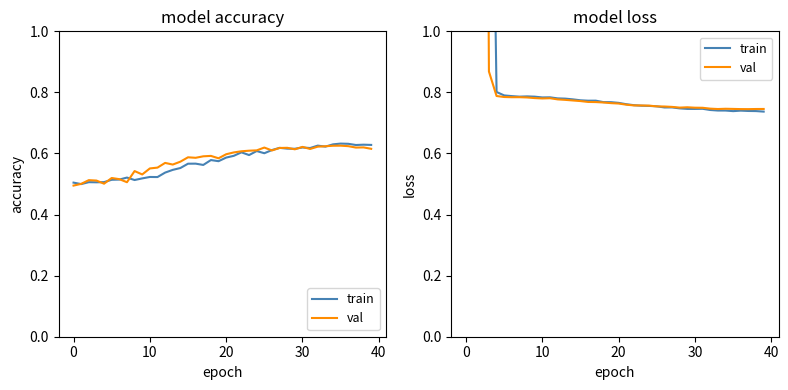

Count the number of categories in the chart.

40